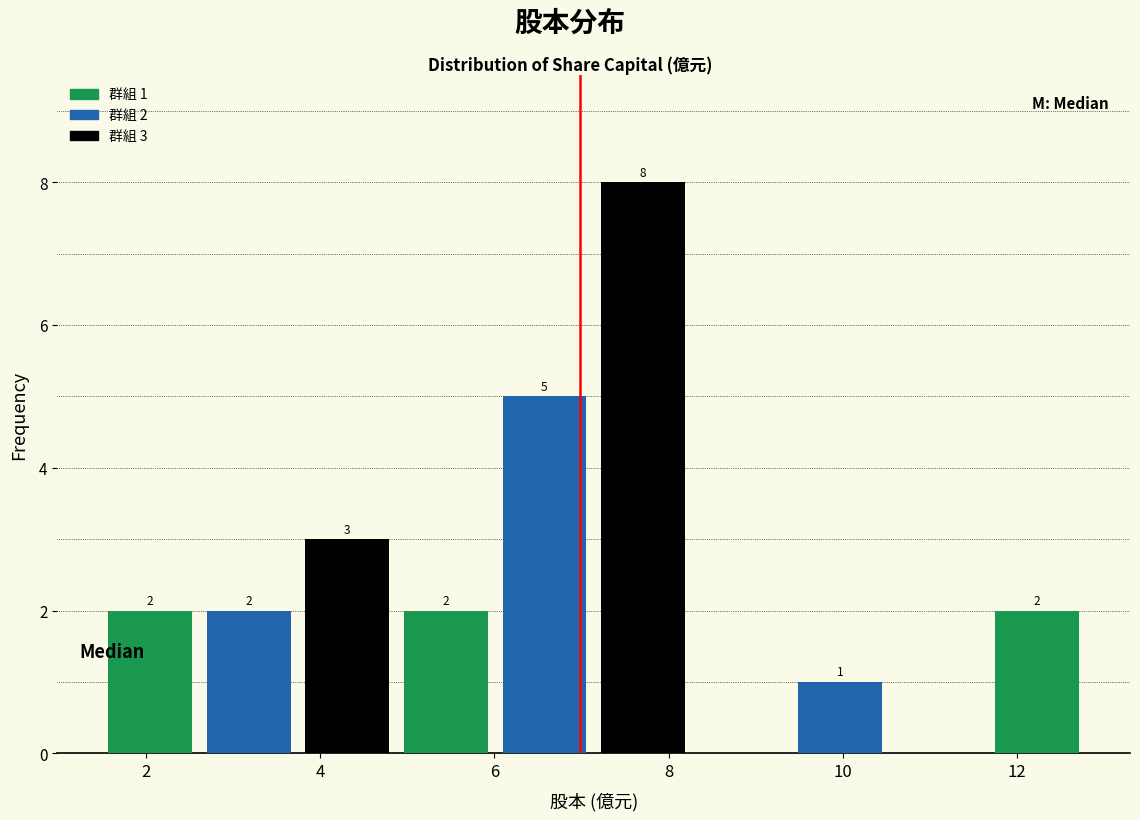

Over which range of the x-axis is the bar tallest?

7.2 to 8.2